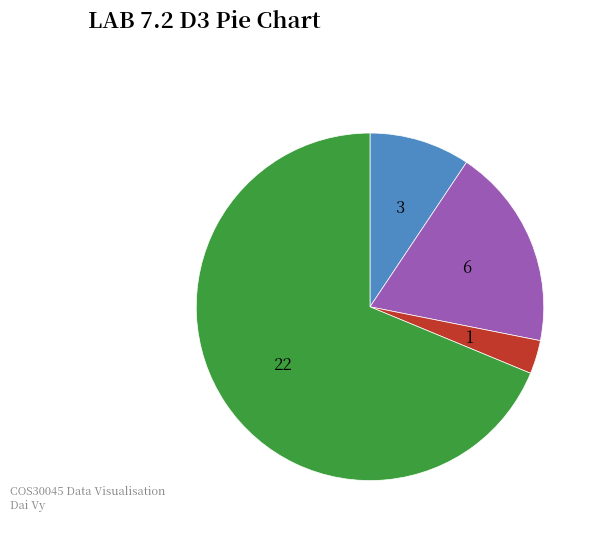

Does any single category account for the majority?

Yes